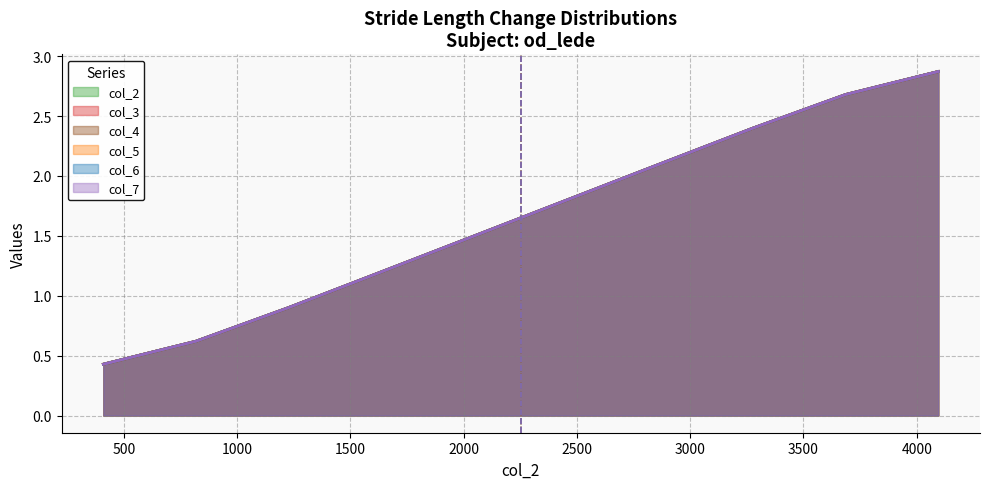

Does the chart have visible grid lines?

Yes